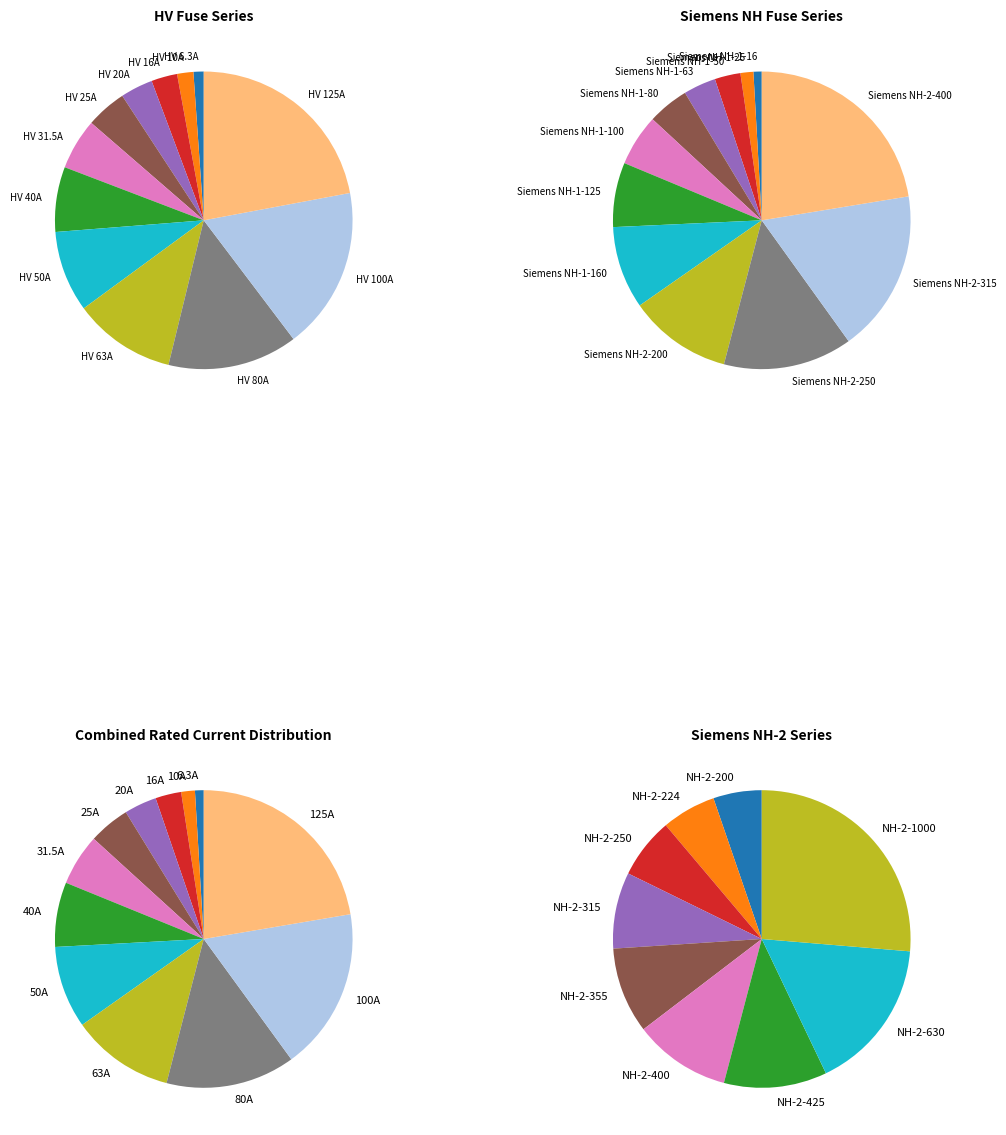

What is the largest slice in the pie chart?

HV 125A